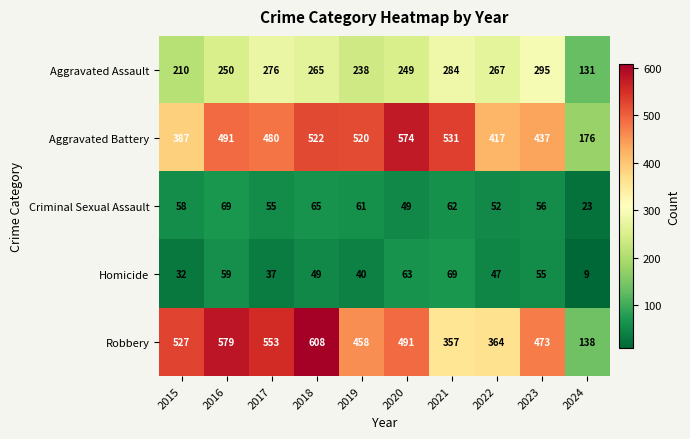

The Aggravated Assault series shows 327 at 2016. True or false?

False